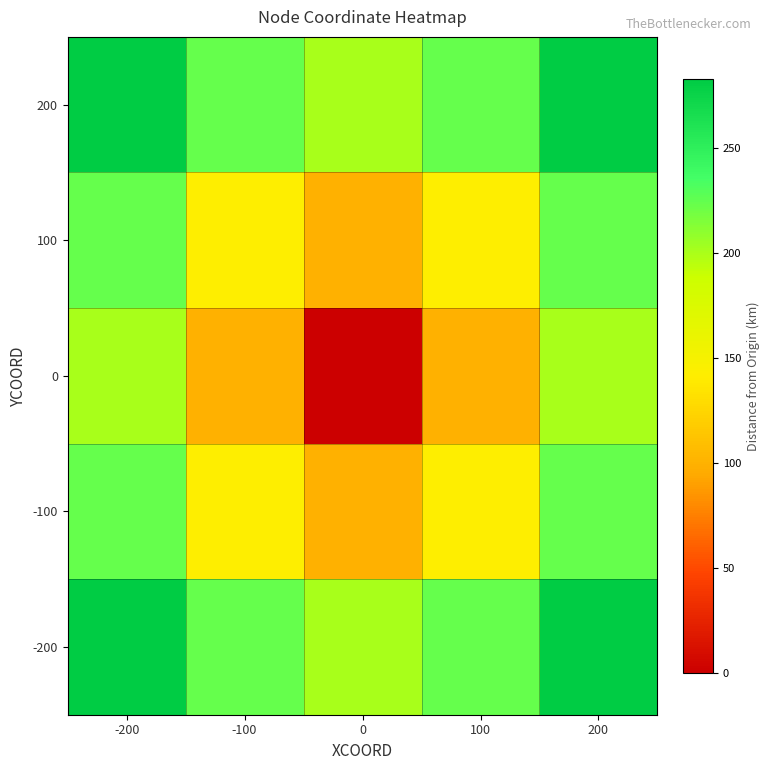

What is the total value across all series at -200?

1212.9